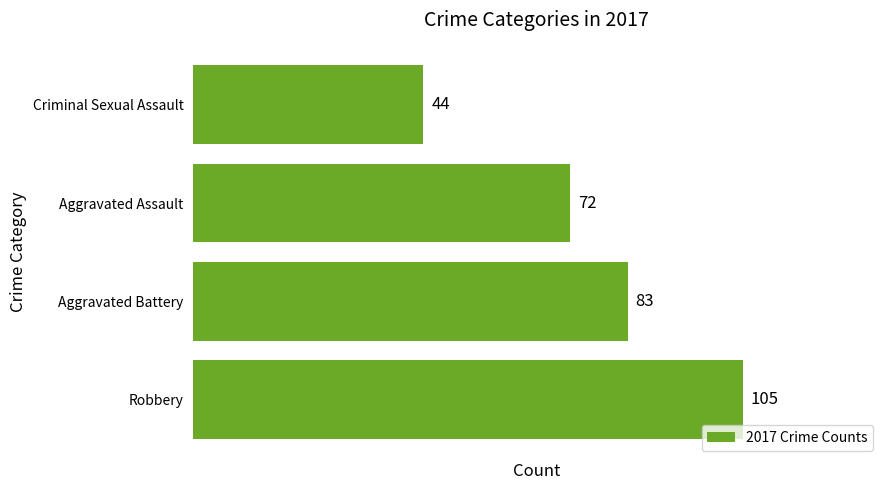

What is the maximum value shown in the chart?

105